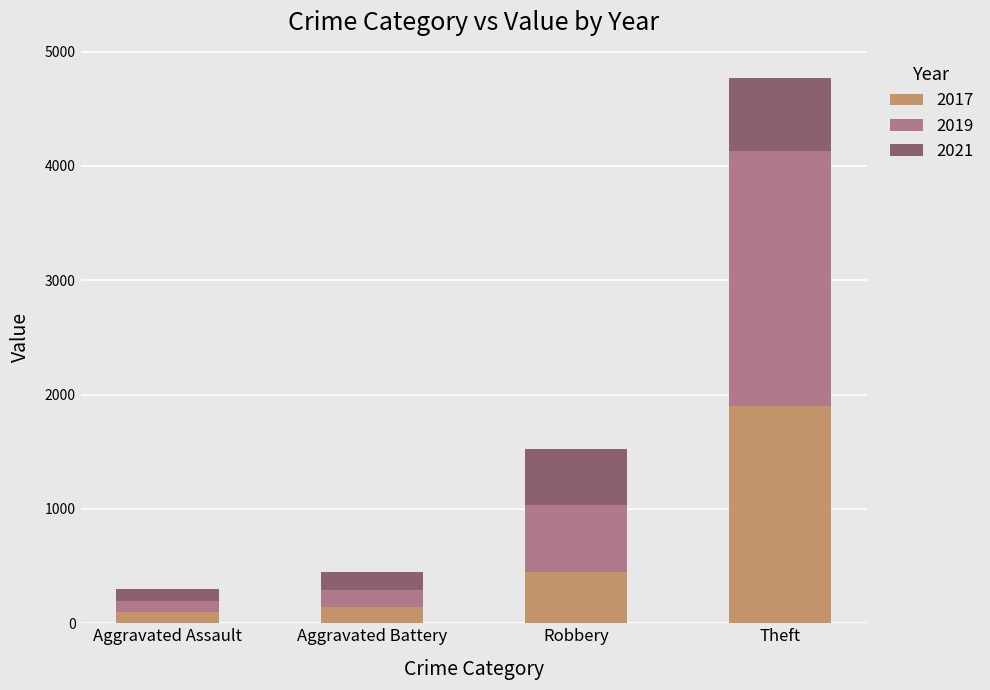

Is it true that 2017 equals 142 at Aggravated Battery?

True